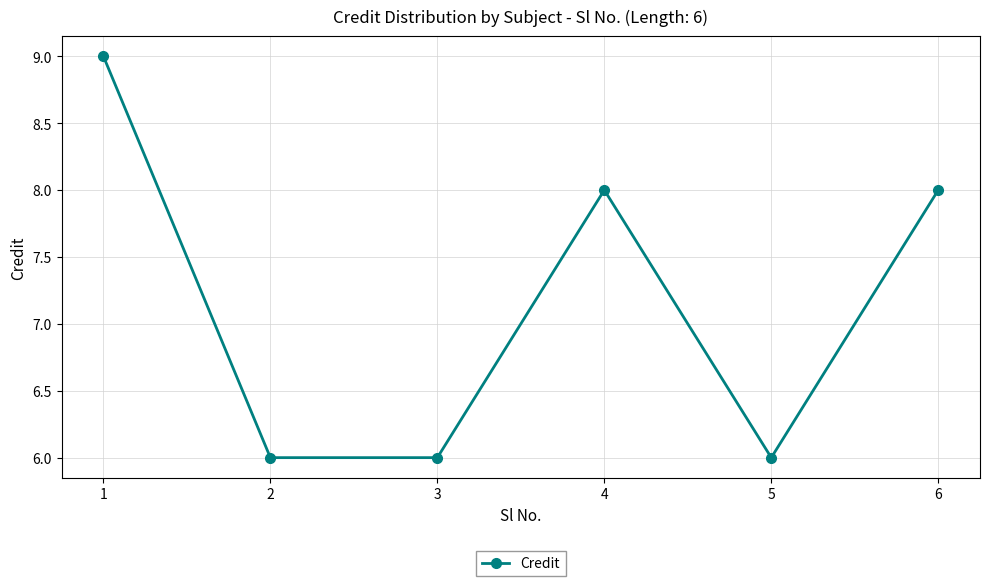

Approximately how many times larger is the value at 2 compared to 1?

0.7